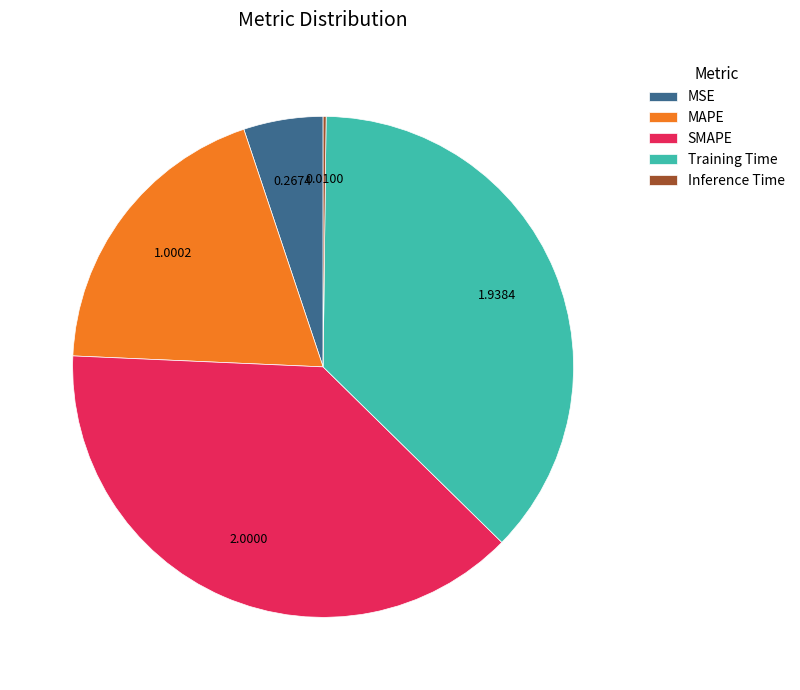

The SMAPE slice represents 38% of the pie. True or false?

True